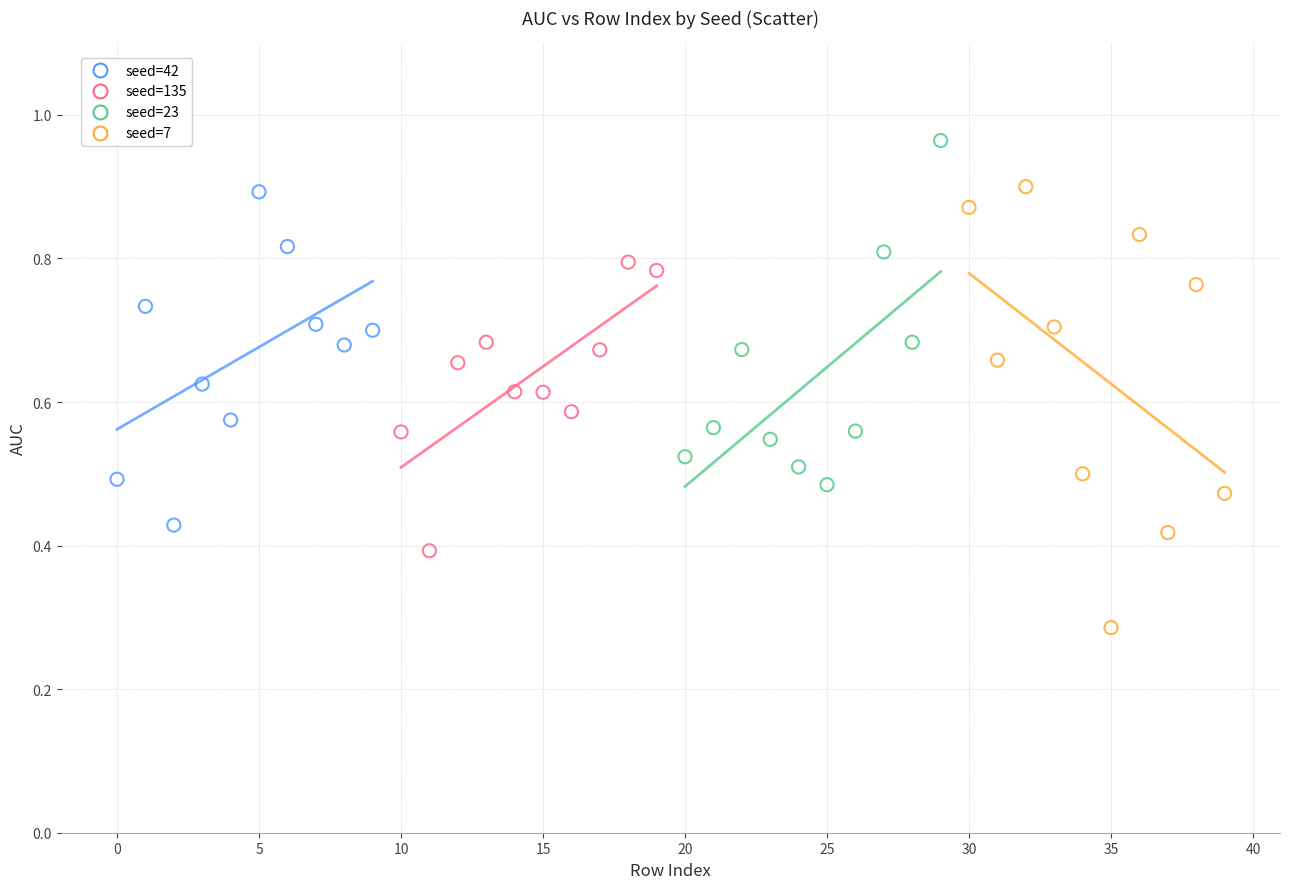

What are all the series names shown in the legend?

seed=42, seed=135, seed=23, seed=7